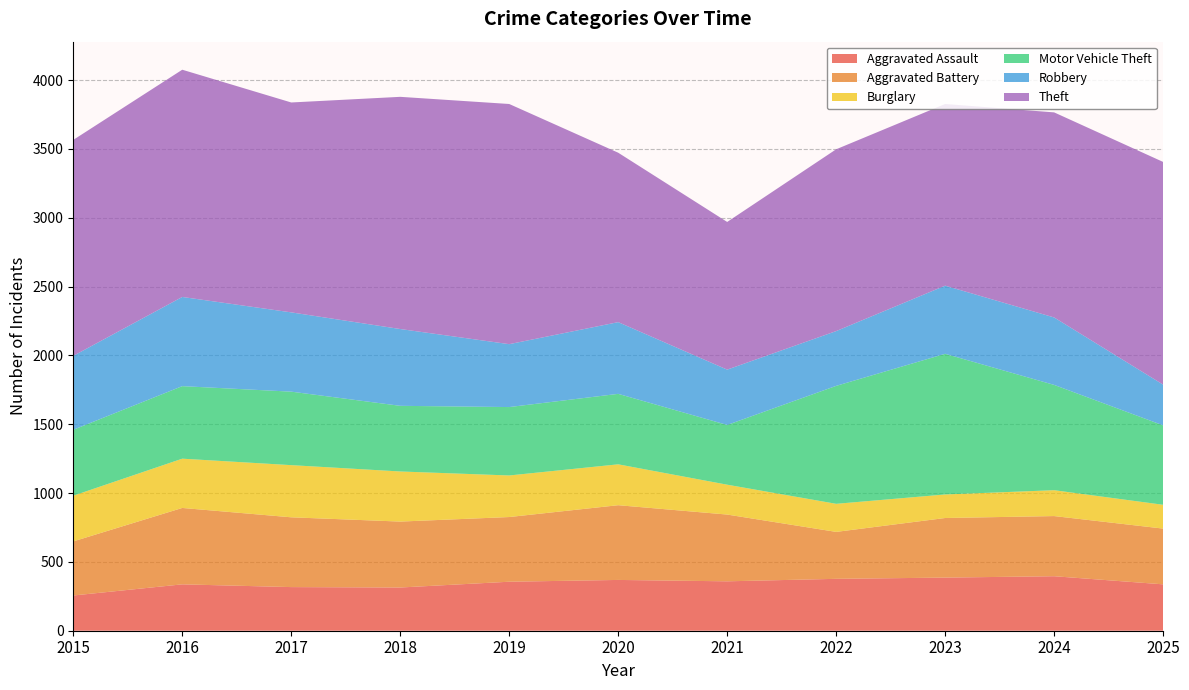

Reading left to right, what are all the values shown in this chart?

Aggravated Assault: 256	337	317	314	356	369	359	377	386	396	337
Aggravated Battery: 393	555	507	479	470	543	485	341	433	437	405
Burglary: 332	358	379	364	302	297	217	204	171	188	173
Motor Vehicle Theft: 479	527	534	477	497	512	434	857	1022	765	577
Robbery: 537	648	576	558	457	521	402	398	495	490	296
Theft: 1569	1651	1525	1687	1745	1231	1073	1321	1320	1490	1618